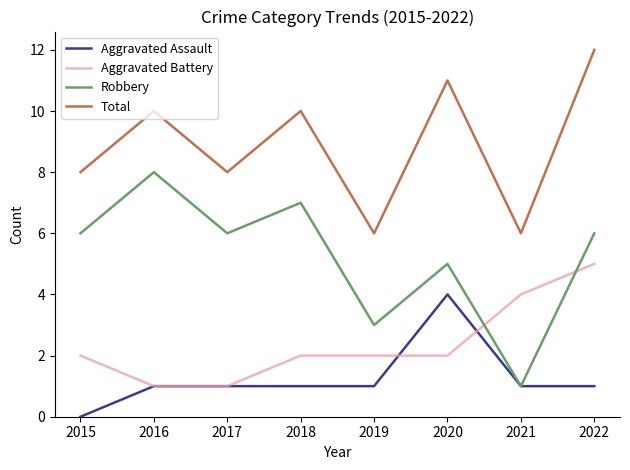

Which series has the largest total across all categories?

Total